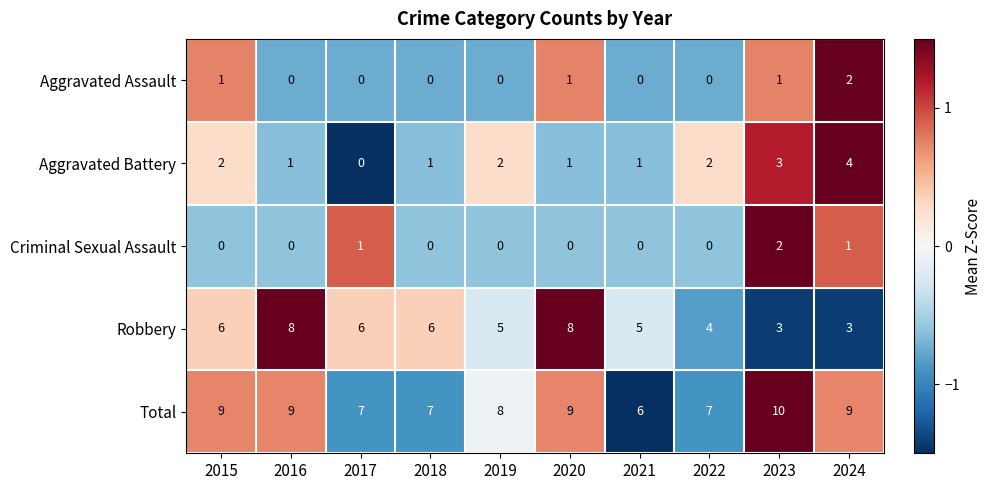

Which series has the largest range (max minus min)?

Robbery